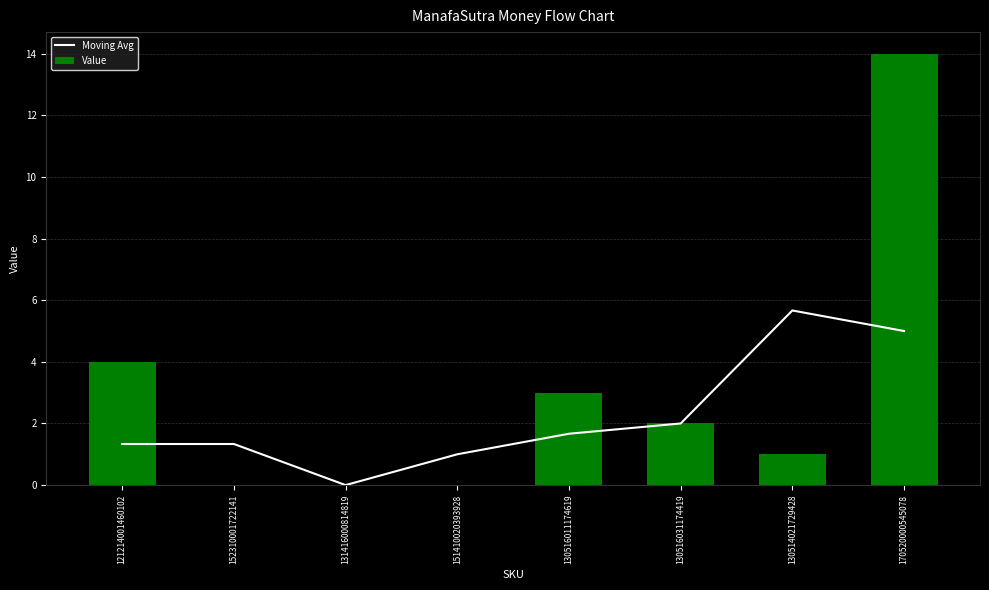

The Moving Avg series shows 0.0 at 131416000814819. True or false?

True